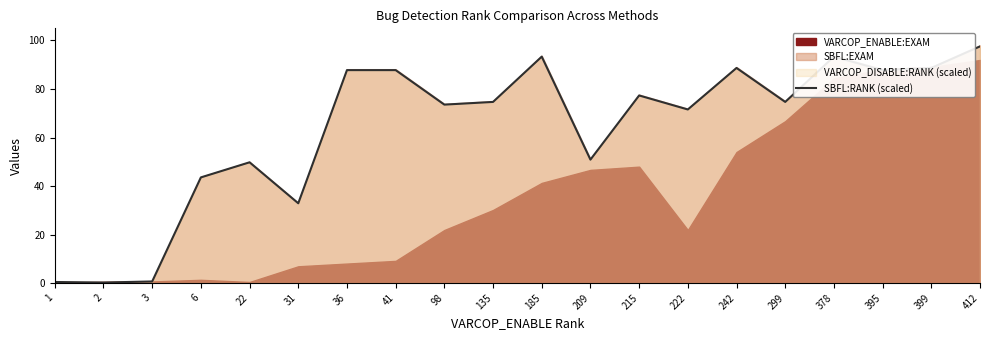

True or false: there are more than 1 points higher than both neighbors.

True